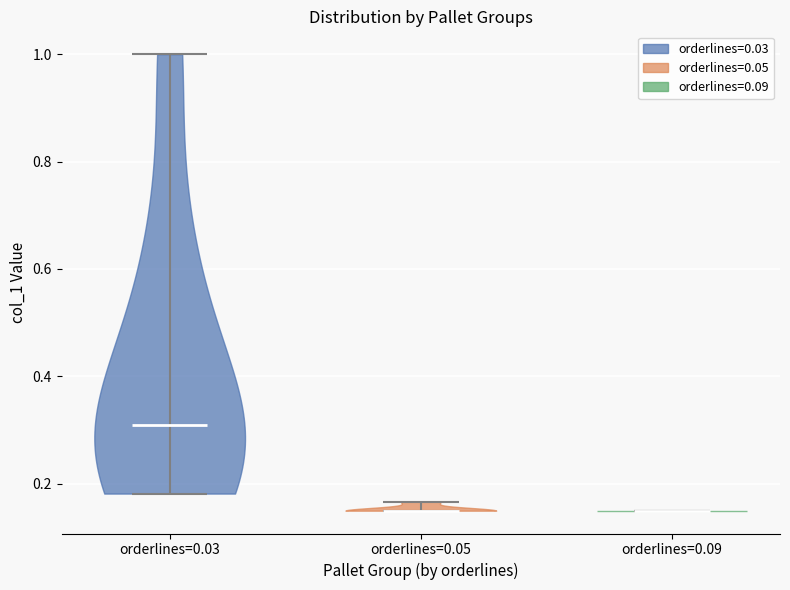

What is the highest point the violin for orderlines=0.05 reaches on the y-axis? The values are not printed on the chart, so give them approximately, as read against the axis.

0.16